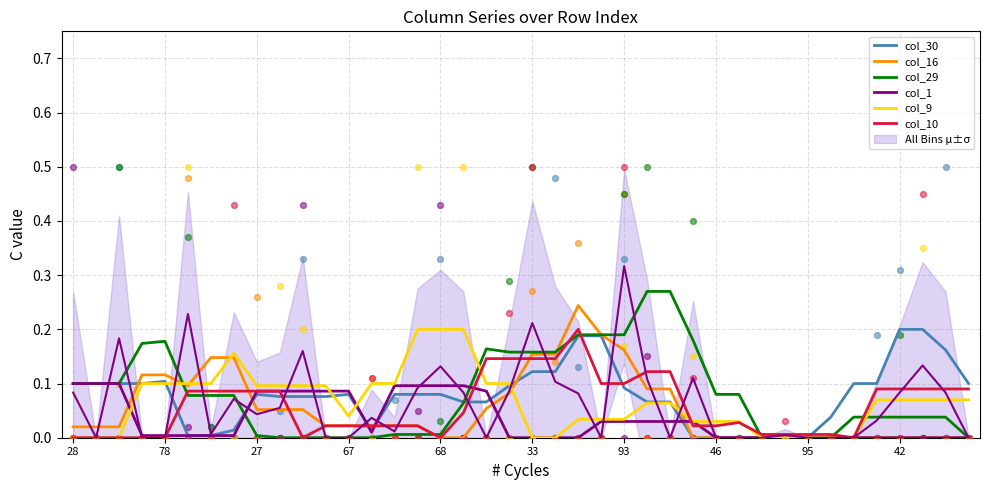

Which series contains the highest Y value?

col_29